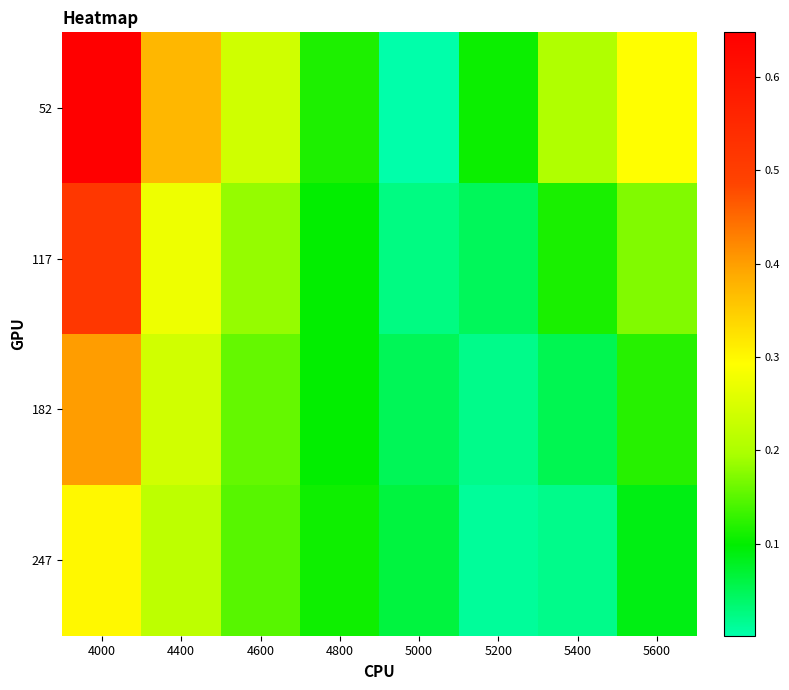

List the series in order of their peak value, lowest first.

247, 182, 117, 52